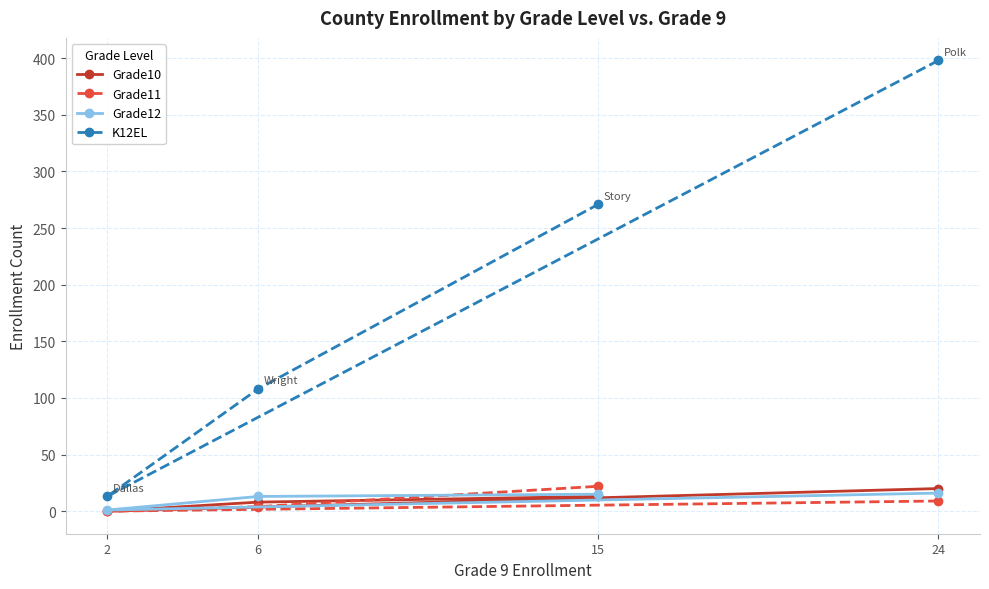

What is the spread (max minus min) of values at 15?

258